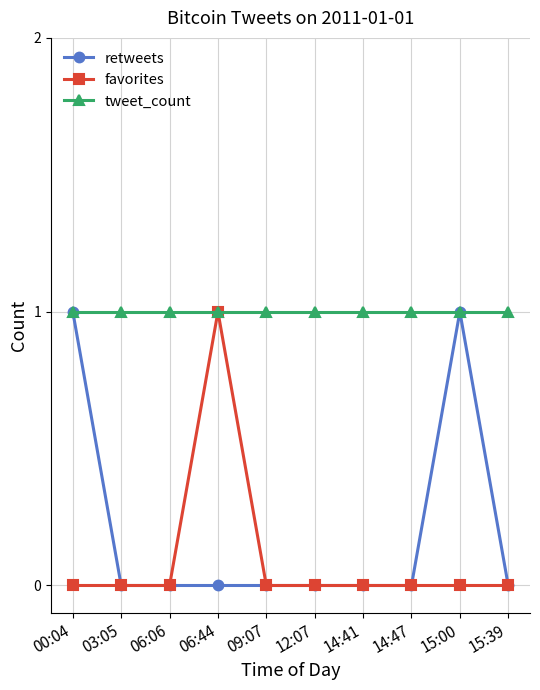

How many categories are shown in the chart?

10